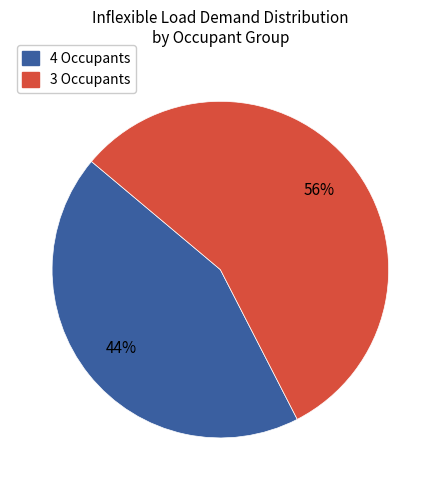

To the nearest percent, what is the average slice percentage?

50%